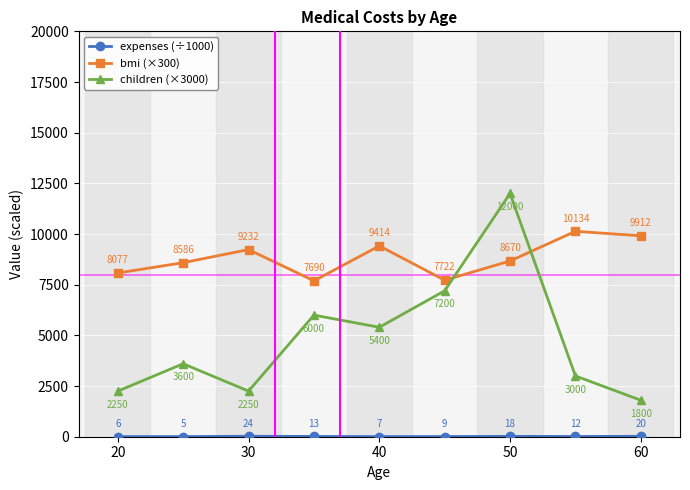

Which series has the widest spread of values?

children (×3000)